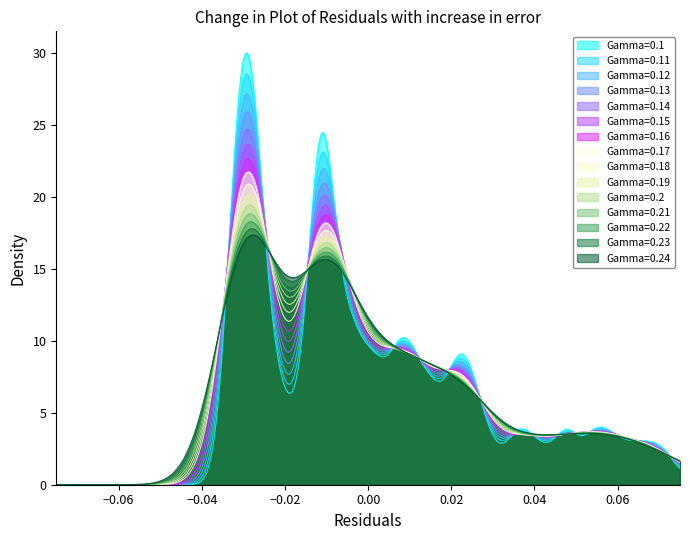

What is the maximum value shown in the chart?

30.0